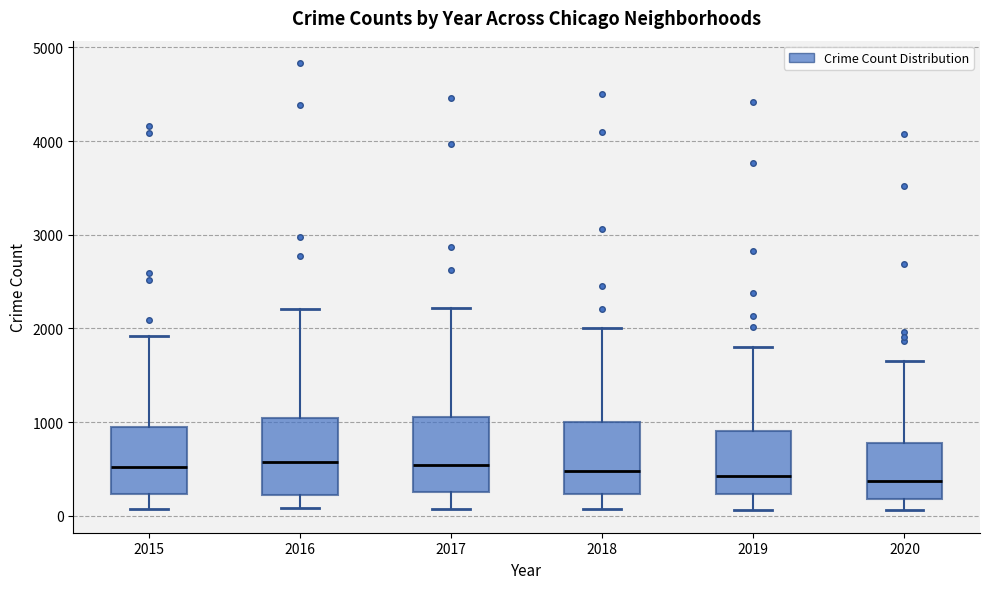

Where is the upper edge of the box at x = 2018 on the y-axis? The values are not printed on the chart, so give them approximately, as read against the axis.

1000